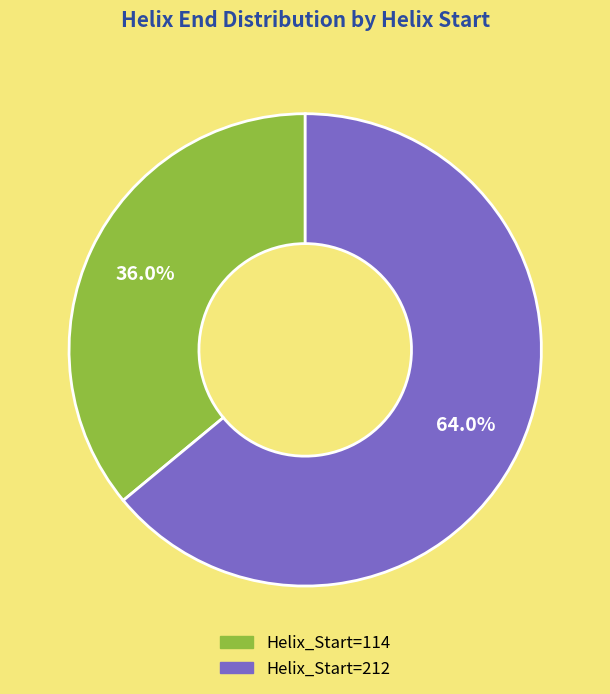

Is there a majority slice in this chart?

Yes